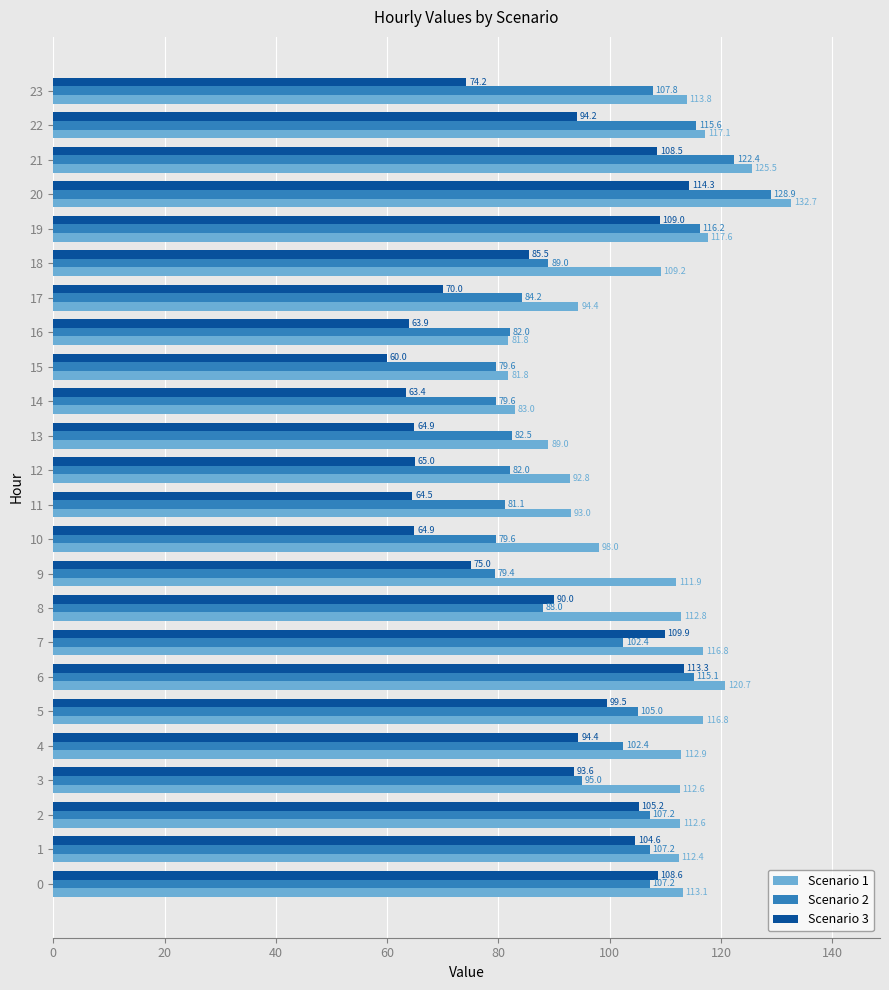

Which series changed the most between 13 and 20?

Scenario 3